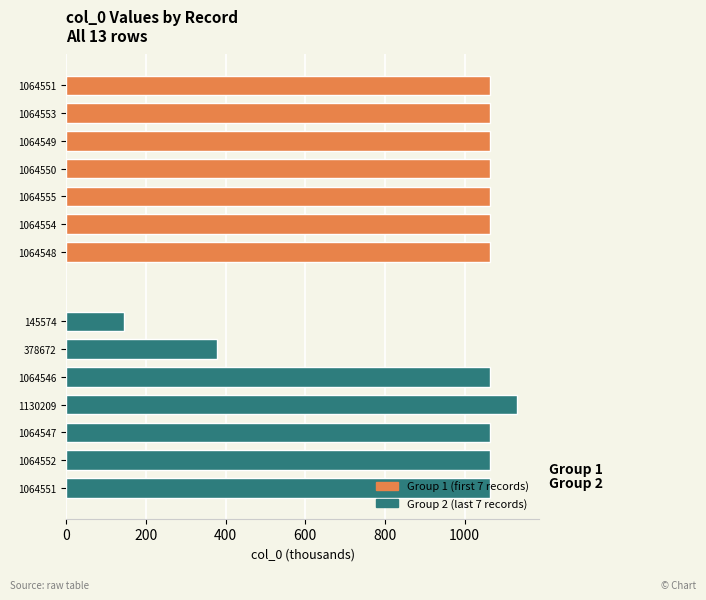

What is the value of the Group 2 (last 7 records) bar at the 5th from the left?

1064.5